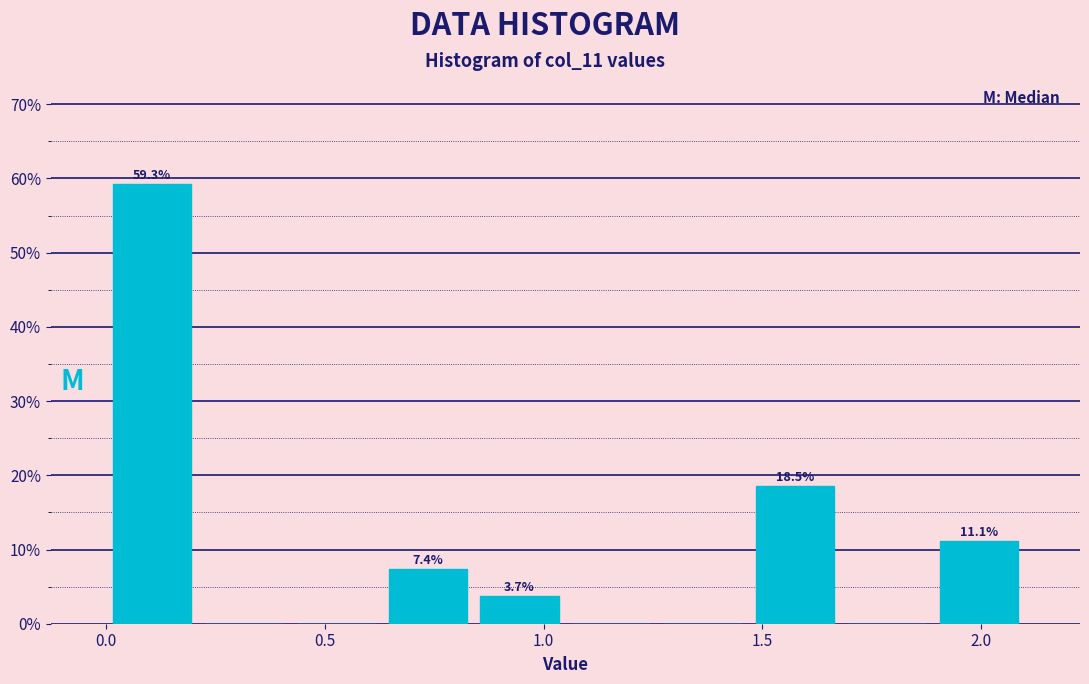

Over which range of the x-axis is the bar tallest?

0.00 to 0.21